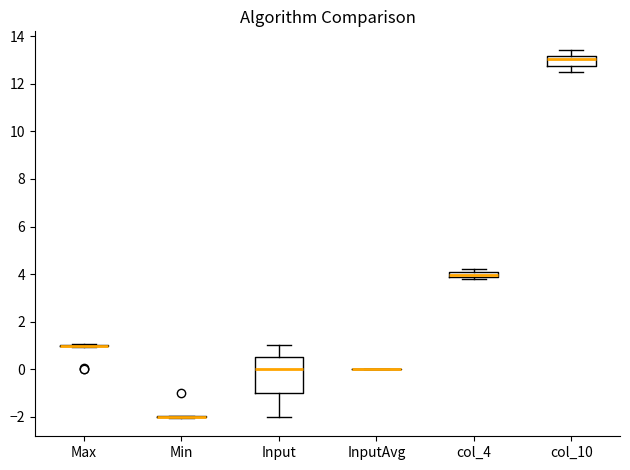

Comparing the boxes themselves (not the whiskers), which one is the tallest?

Input